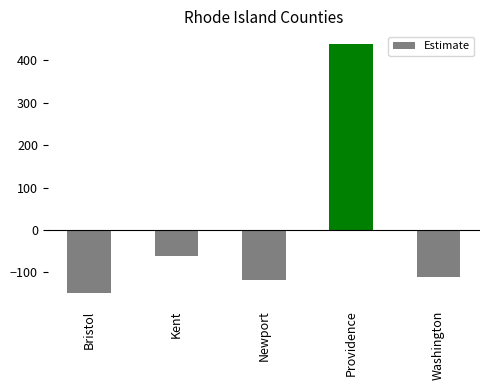

List the labels in order of value, largest first.

Providence, Kent, Washington, Newport, Bristol